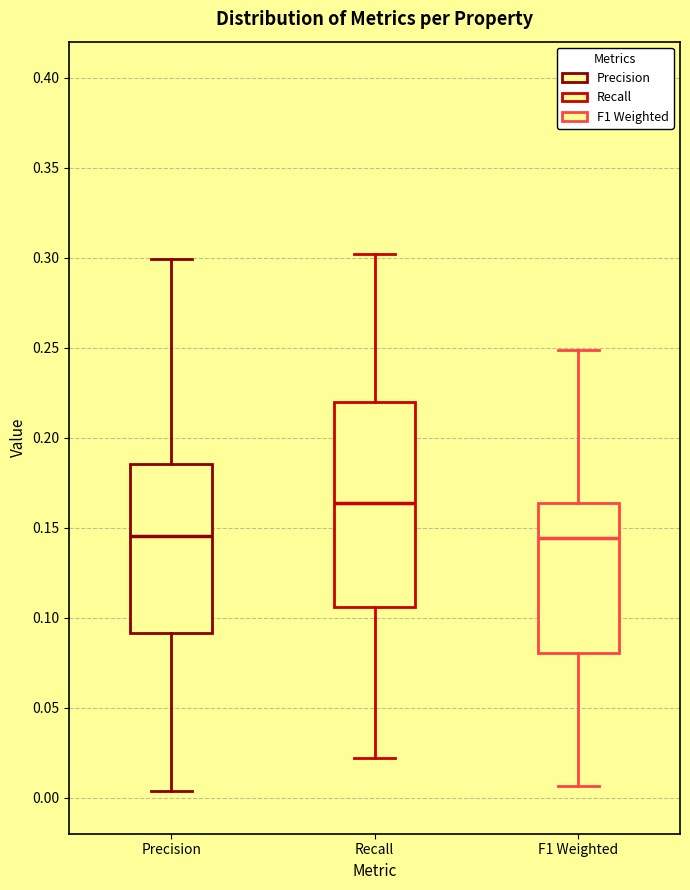

Reading left to right, read every box against the y-axis: the position of its median line, the range the box covers, and the ends of its whiskers. The values are not printed on the chart, so give them approximately, as read against the axis.

Precision: median 0.145, box 0.090 to 0.185, whiskers 0.005 to 0.300
Recall: median 0.165, box 0.105 to 0.220, whiskers 0.020 to 0.300
F1 Weighted: median 0.145, box 0.080 to 0.165, whiskers 0.005 to 0.250